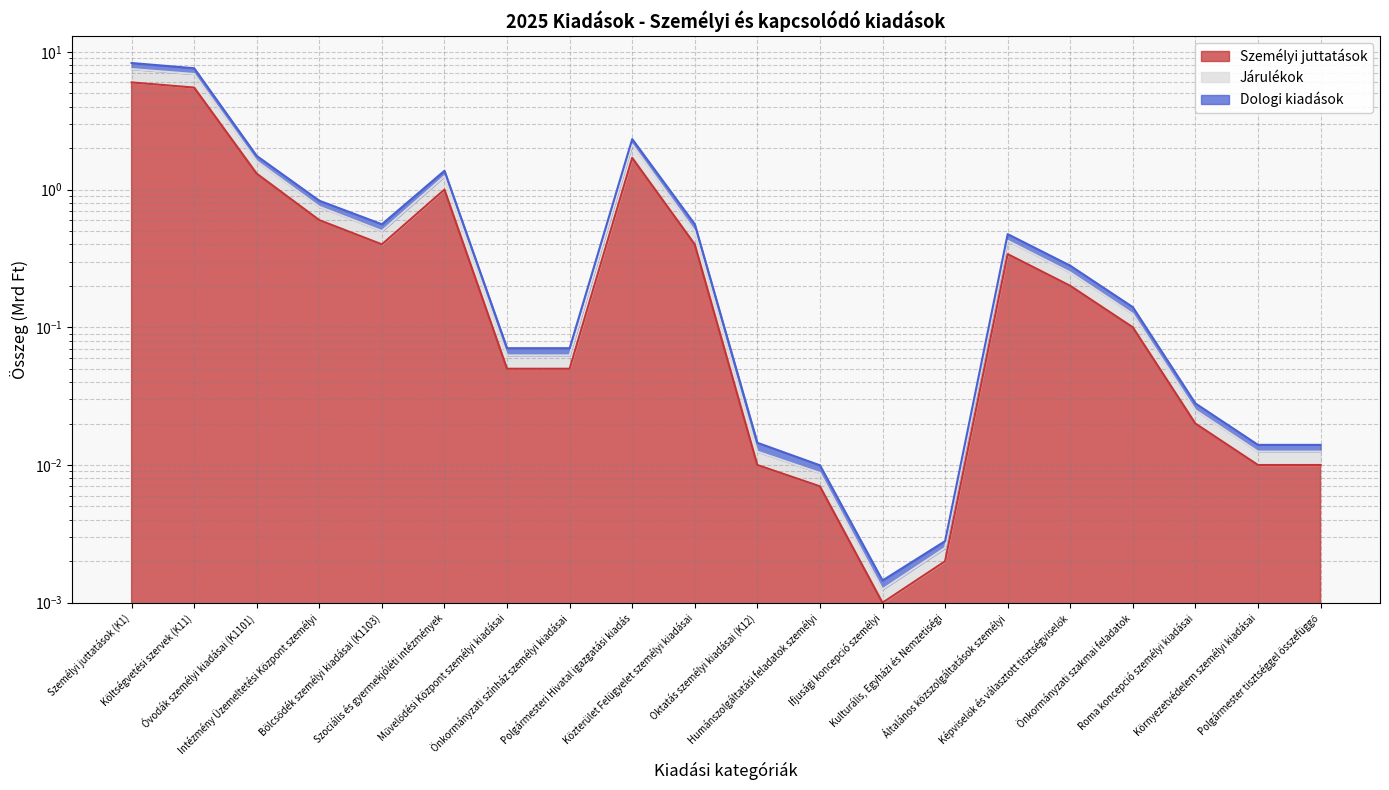

How many lines are shown in the chart?

3